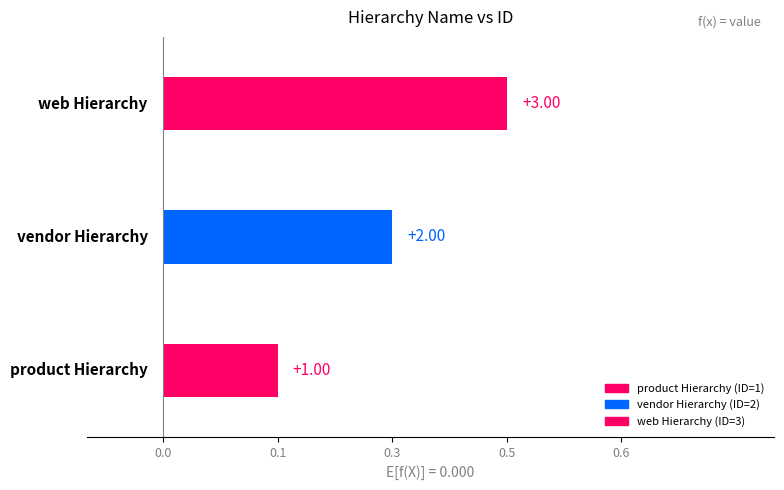

Which category has the lowest value across all series?

product Hierarchy